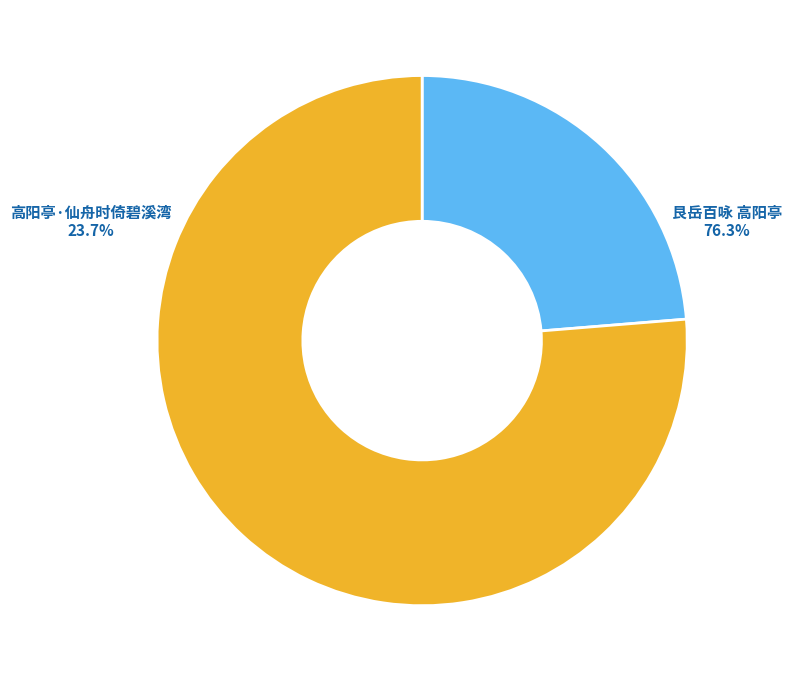

Which slice is the smallest?

高阳亭·仙舟时倚碧溪湾